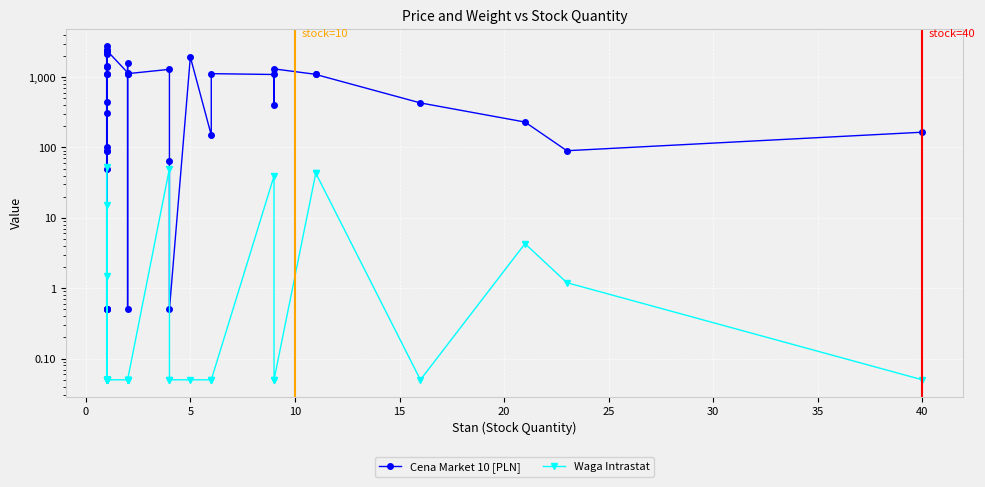

What are all the series names shown in the legend?

Cena Market 10 [PLN], Waga Intrastat